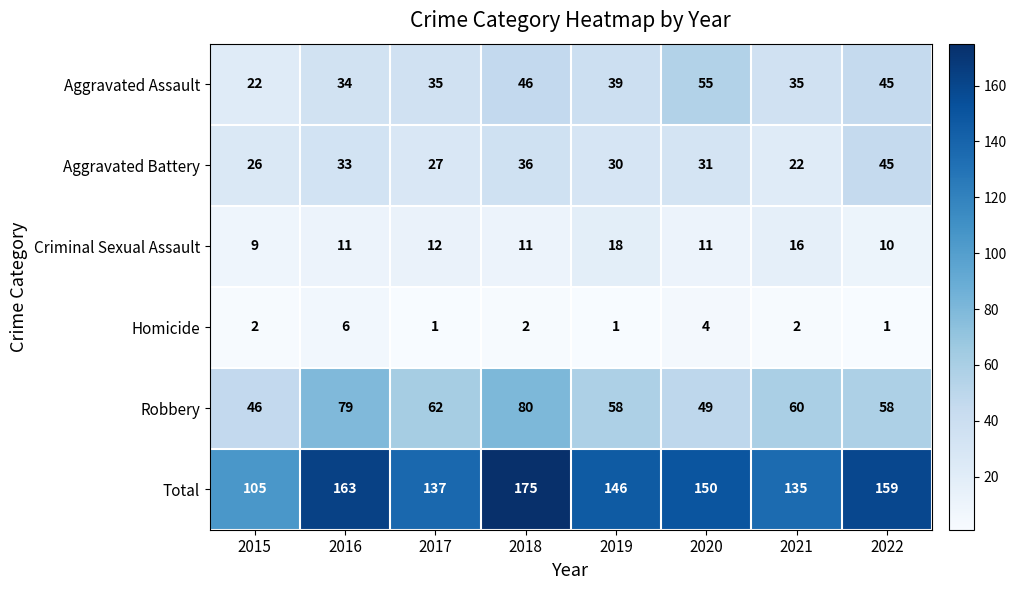

What is the total value across all series at 2015?

210